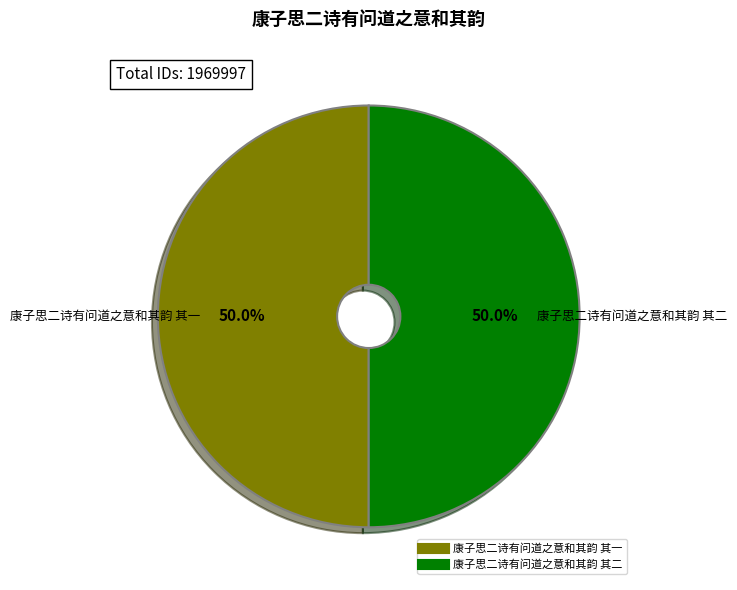

To the nearest percent, what portion does 康子思二诗有问道之意和其韵 其二 represent?

50%